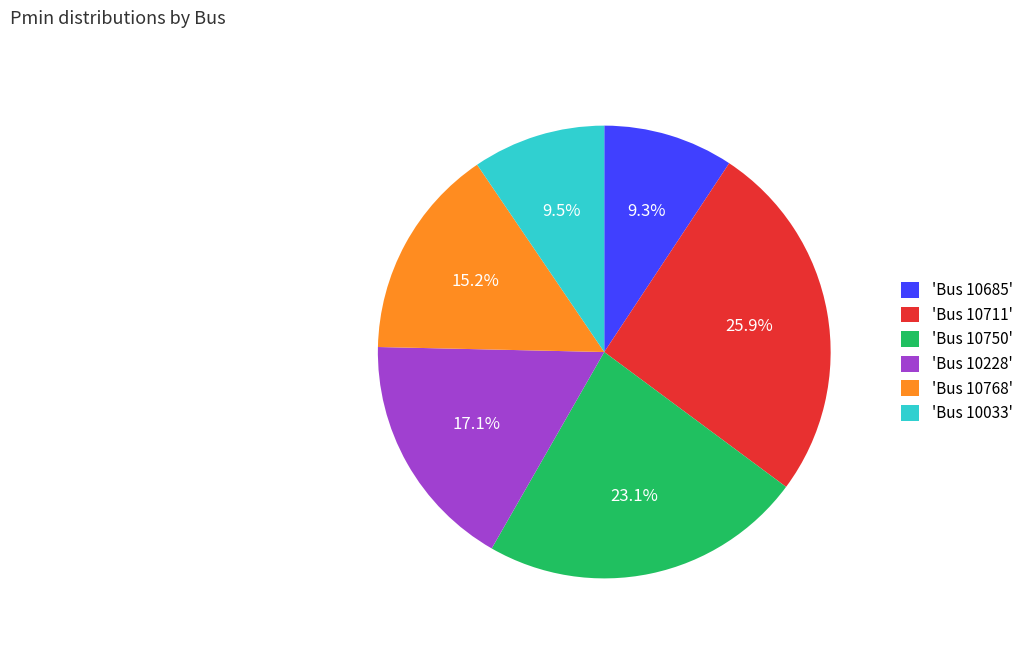

Which slice is the largest?

'Bus 10711'